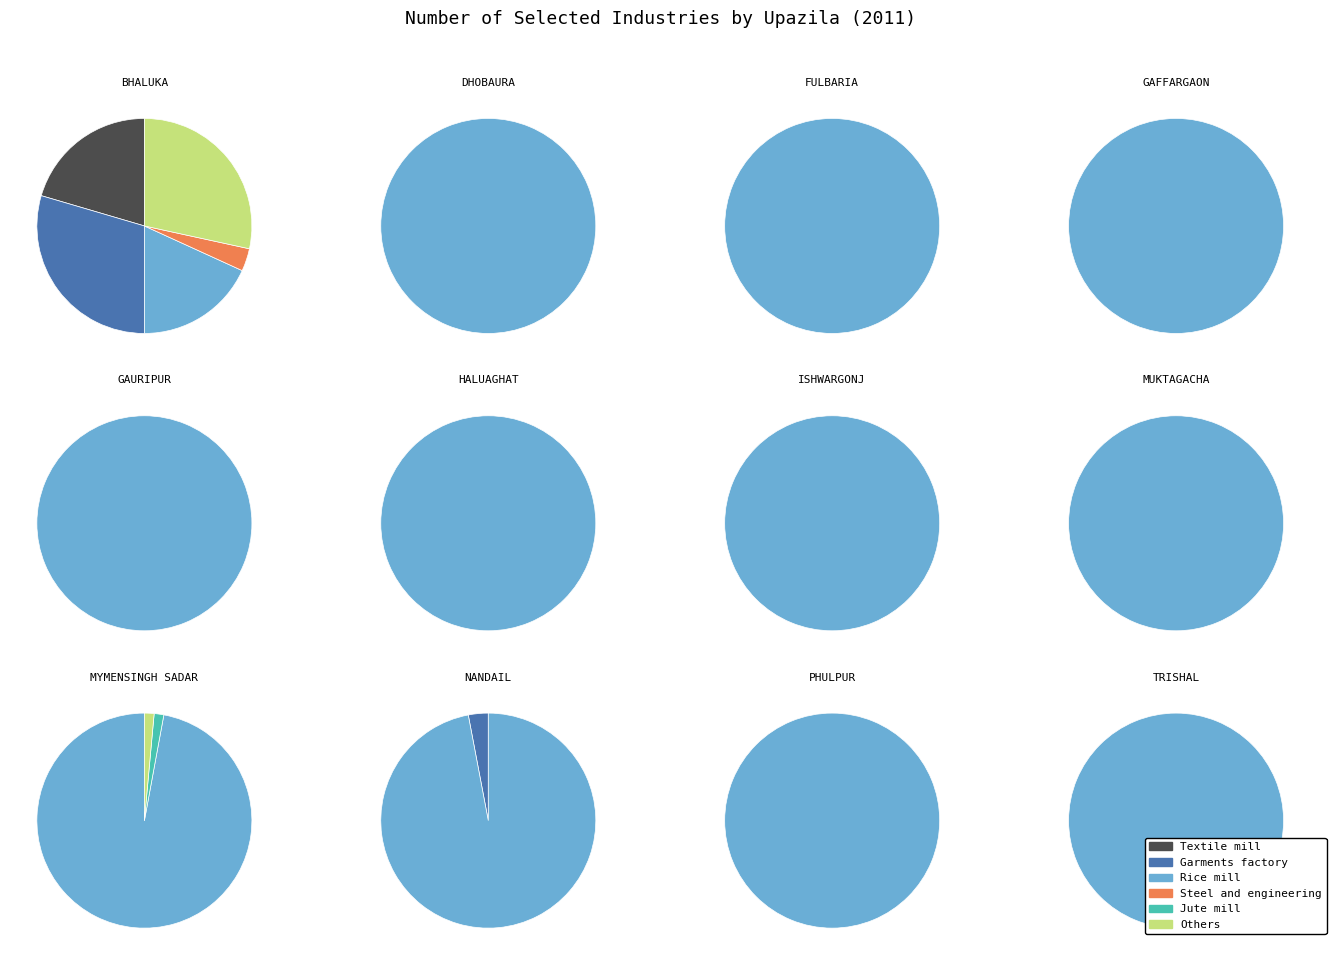

Between Dhobaura and Fulbaria, which series saw the biggest shift?

Rice mill